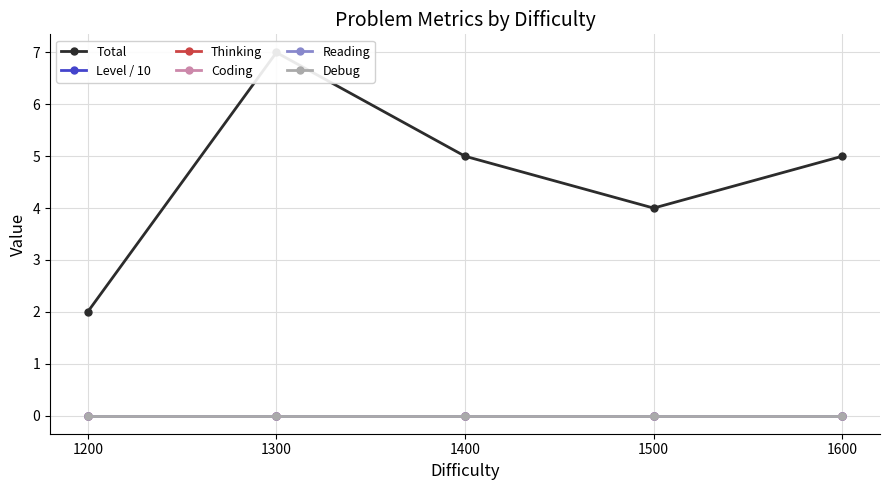

Reading left to right, what are all the values shown in this chart?

Total: 2	7	5	4	5
Level / 10: 0	0	0	0	0
Thinking: 0	0	0	0	0
Coding: 0	0	0	0	0
Reading: 0	0	0	0	0
Debug: 0	0	0	0	0